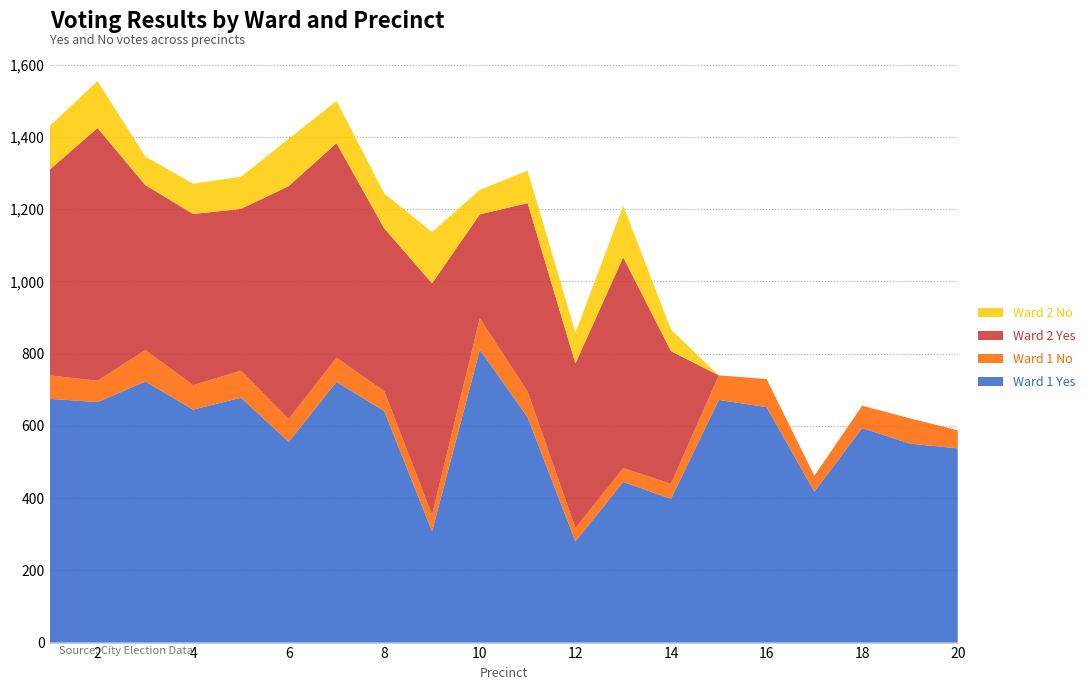

Reading left to right, what are all the values shown in this chart?

Ward 1 Yes: 675	666	723	645	678	556	722	641	308	811	624	280	445	398	672	652	418	594	551	538
Ward 1 No: 65	59	87	68	75	63	67	55	46	87	71	37	38	42	68	78	44	62	70	50
Ward 2 Yes: 570	700	457	474	448	645	594	451	641	288	522	456	584	367	0	0	0	0	0	0
Ward 2 No: 121	130	79	84	89	131	117	97	142	68	90	85	143	60	0	0	0	0	0	0